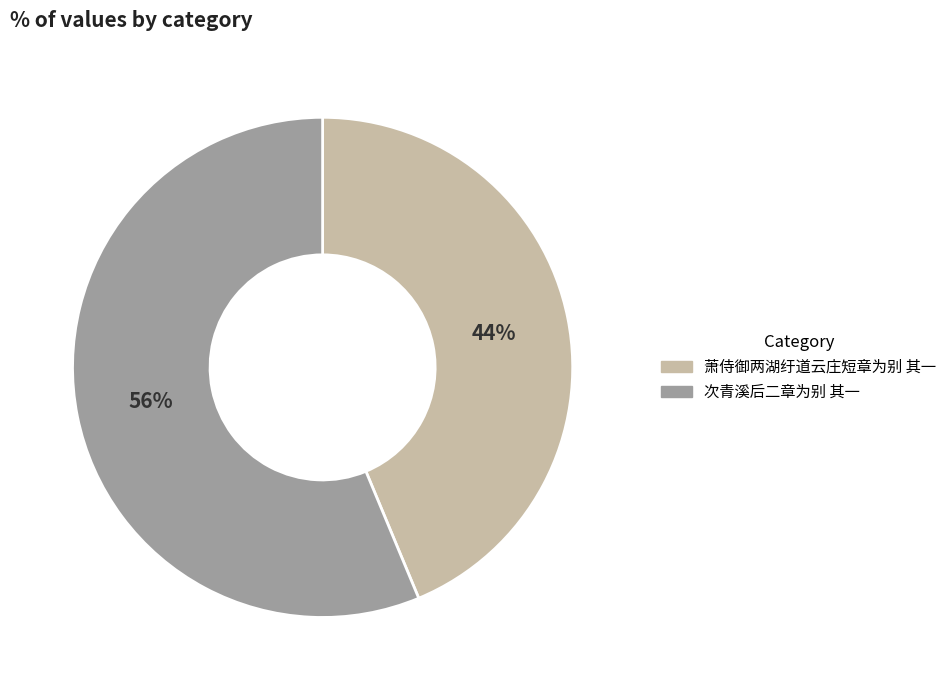

To the nearest percent, what is the average slice percentage?

50%